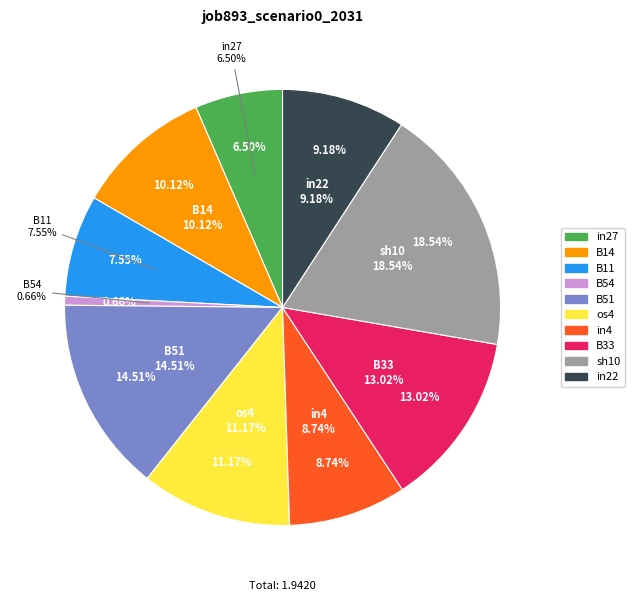

Does os4 account for over 50% of the chart?

No